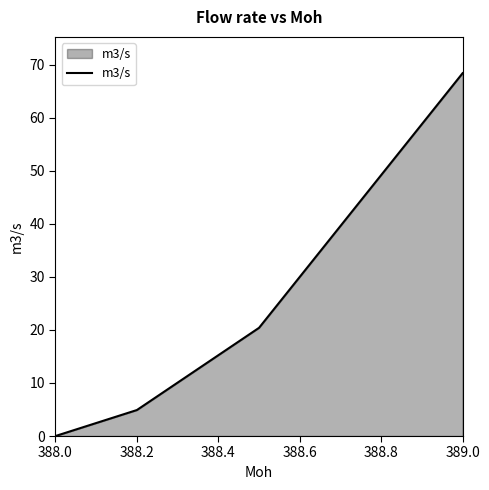

How many values exceed 20?

2